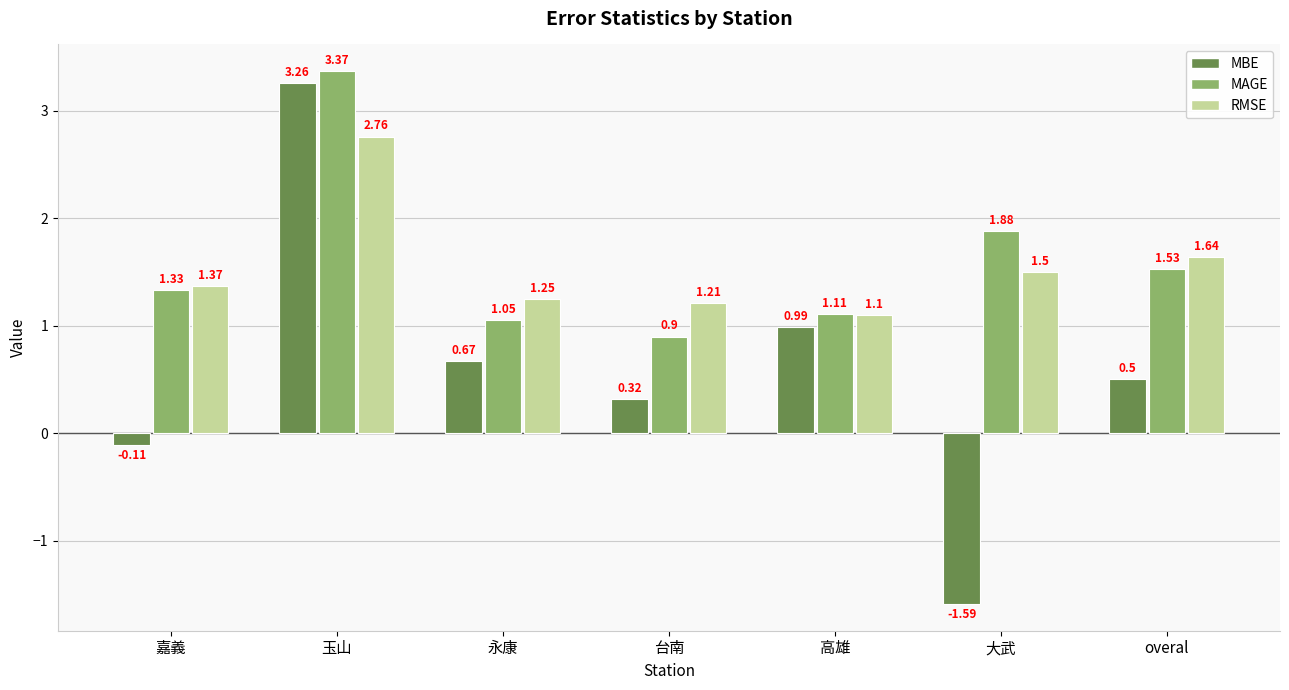

Between 高雄 and overal, which series saw the biggest shift?

RMSE